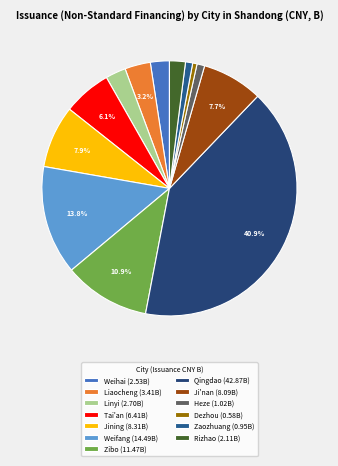

What portion of the pie excludes Weihai?

97.6%